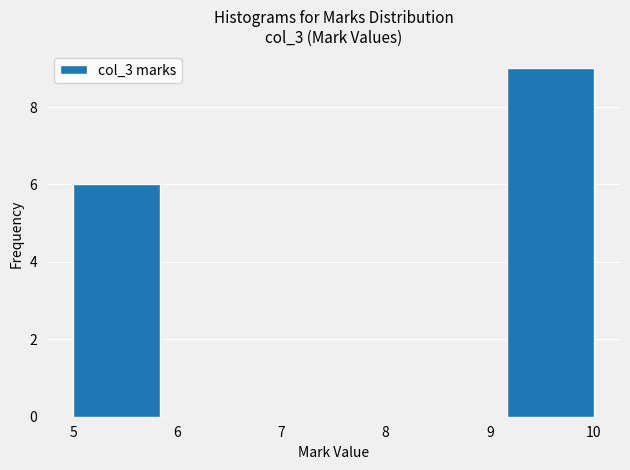

Reading left to right, transcribe this chart: for each bar, give the range it covers on the x-axis and its height. Neither the bar edges nor the heights are printed on the chart, so give them approximately, as read against the axes.

5.0 to 5.8: 6
5.8 to 6.7: 0
6.7 to 7.5: 0
7.5 to 8.3: 0
8.3 to 9.2: 0
9.2 to 10.0: 9